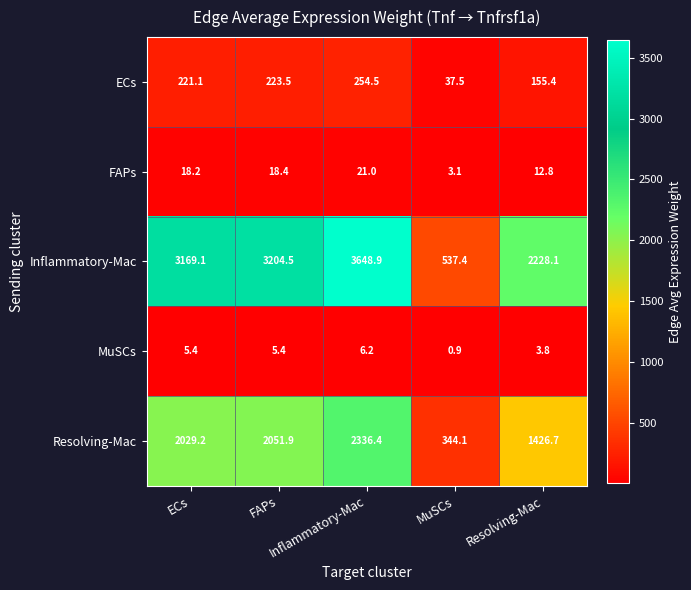

Count the number of data series in this chart.

5